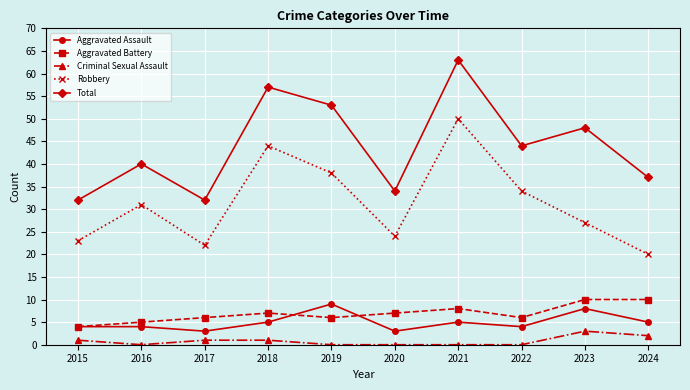

How many distinct data groups are displayed?

5